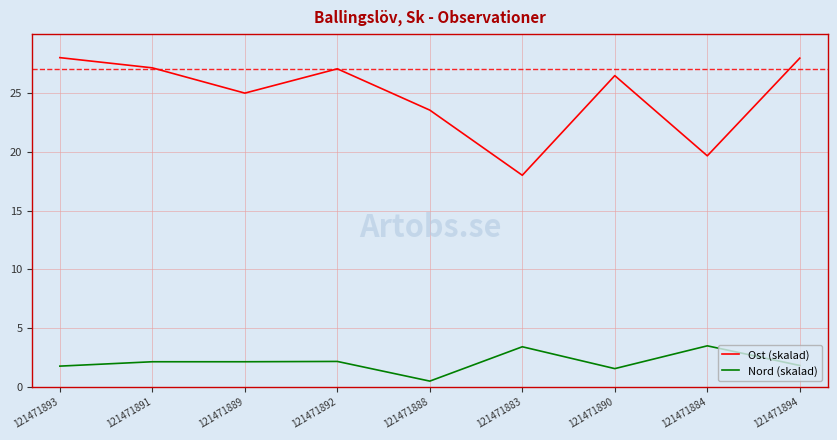

How many values in the Ost (skalad) series are below 26?

4